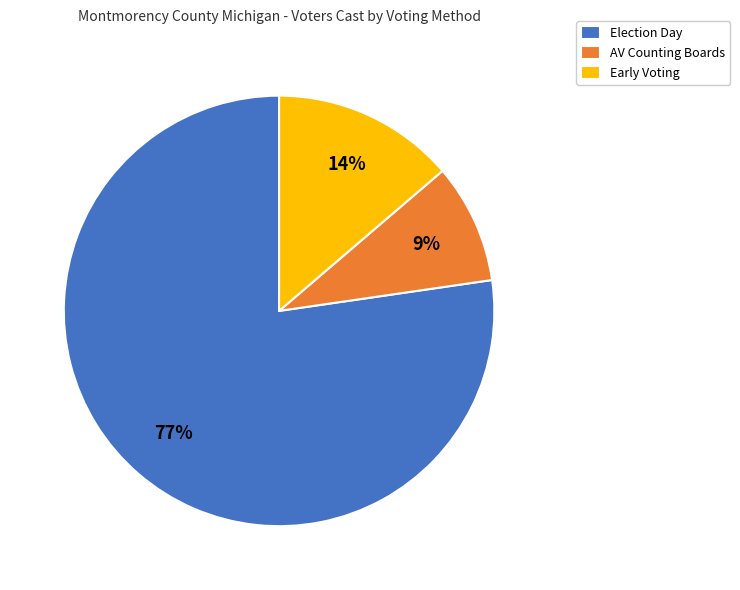

Which category accounts for the majority?

Election Day